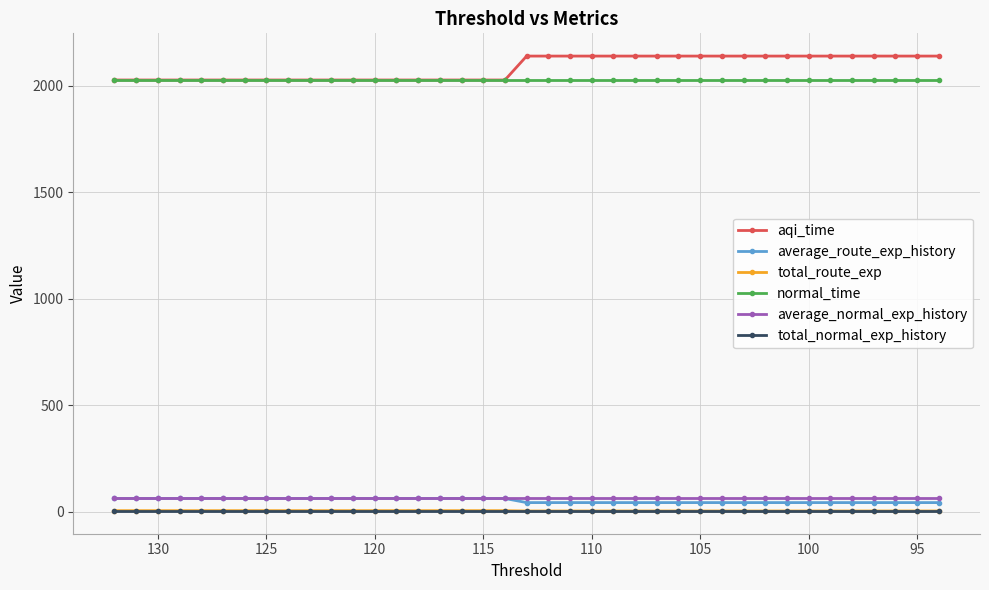

Reading right to left, extract all data points from this chart.

aqi_time: 2139.5	2139.5	2139.5	2139.5	2139.5	2139.5	2139.5	2139.5	2139.5	2139.5	2139.5	2139.5	2139.5	2139.5	2139.5	2139.5	2139.5	2139.5	2139.5	2139.5	2027.2	2027.2	2027.2	2027.2	2027.2	2027.2	2027.2	2027.2	2027.2	2027.2	2027.2	2027.2	2027.2	2027.2	2027.2	2027.2	2027.2	2027.2	2027.2
average_route_exp_history: 43.3	43.3	43.3	43.3	43.3	43.3	43.3	43.3	43.3	43.3	43.3	43.3	43.3	43.3	43.3	43.3	43.3	43.3	43.3	43.3	62.6	62.6	62.6	62.6	62.6	62.6	62.6	62.6	62.6	62.6	62.6	62.6	62.6	62.6	62.6	62.6	62.6	62.6	62.6
total_route_exp: 3.9	3.9	3.9	3.9	3.9	3.9	3.9	3.9	3.9	3.9	3.9	3.9	3.9	3.9	3.9	3.9	3.9	3.9	3.9	3.9	5.4	5.4	5.4	5.4	5.4	5.4	5.4	5.4	5.4	5.4	5.4	5.4	5.4	5.4	5.4	5.4	5.4	5.4	5.4
normal_time: 2027.2	2027.2	2027.2	2027.2	2027.2	2027.2	2027.2	2027.2	2027.2	2027.2	2027.2	2027.2	2027.2	2027.2	2027.2	2027.2	2027.2	2027.2	2027.2	2027.2	2027.2	2027.2	2027.2	2027.2	2027.2	2027.2	2027.2	2027.2	2027.2	2027.2	2027.2	2027.2	2027.2	2027.2	2027.2	2027.2	2027.2	2027.2	2027.2
average_normal_exp_history: 62.6	62.6	62.6	62.6	62.6	62.6	62.6	62.6	62.6	62.6	62.6	62.6	62.6	62.6	62.6	62.6	62.6	62.6	62.6	62.6	62.6	62.6	62.6	62.6	62.6	62.6	62.6	62.6	62.6	62.6	62.6	62.6	62.6	62.6	62.6	62.6	62.6	62.6	62.6
total_normal_exp_history: 5.4	5.4	5.4	5.4	5.4	5.4	5.4	5.4	5.4	5.4	5.4	5.4	5.4	5.4	5.4	5.4	5.4	5.4	5.4	5.4	5.4	5.4	5.4	5.4	5.4	5.4	5.4	5.4	5.4	5.4	5.4	5.4	5.4	5.4	5.4	5.4	5.4	5.4	5.4